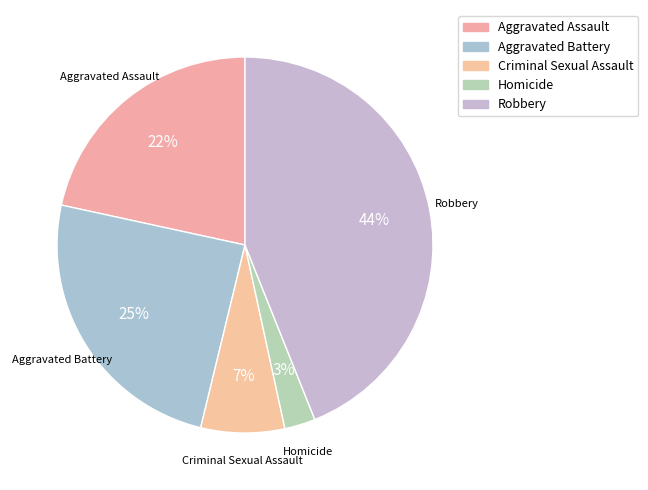

What percentage is the Aggravated Battery slice, to the nearest percent?

25%